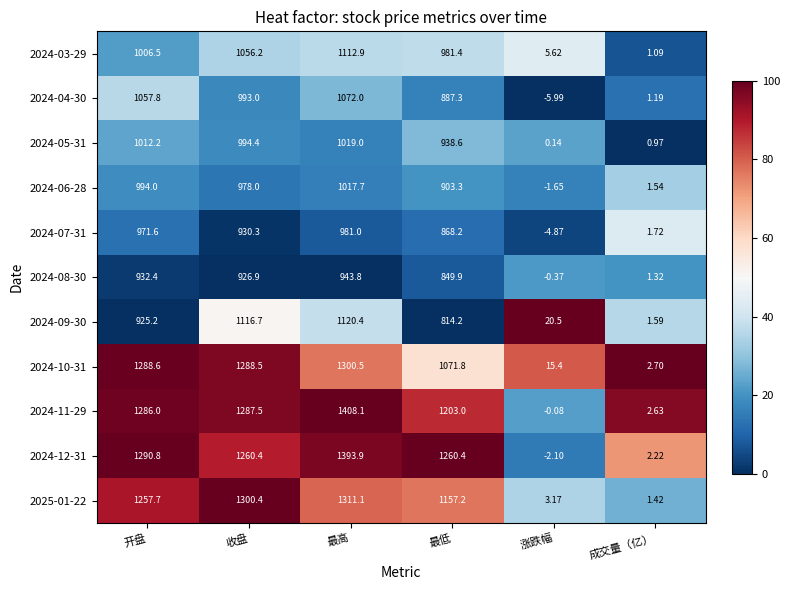

At which label is 2024-09-30 closest to 560?

最低